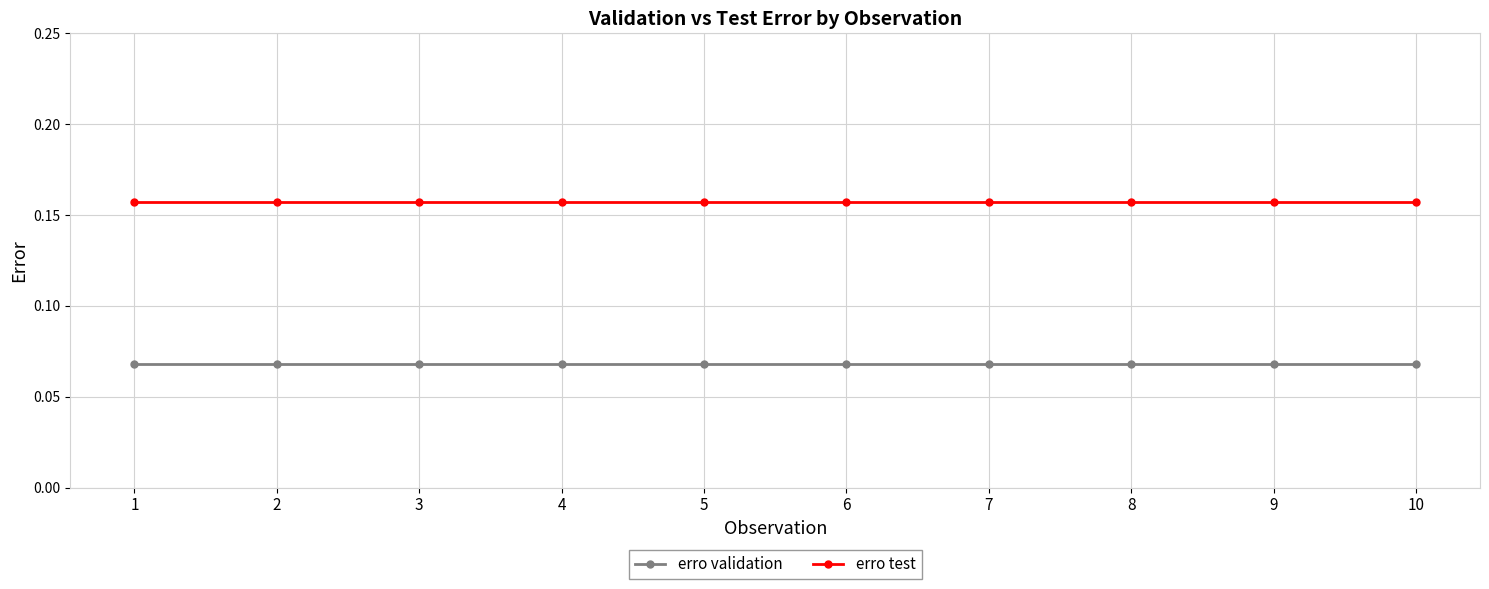

Is it true that erro test equals 0.3 at 7?

False